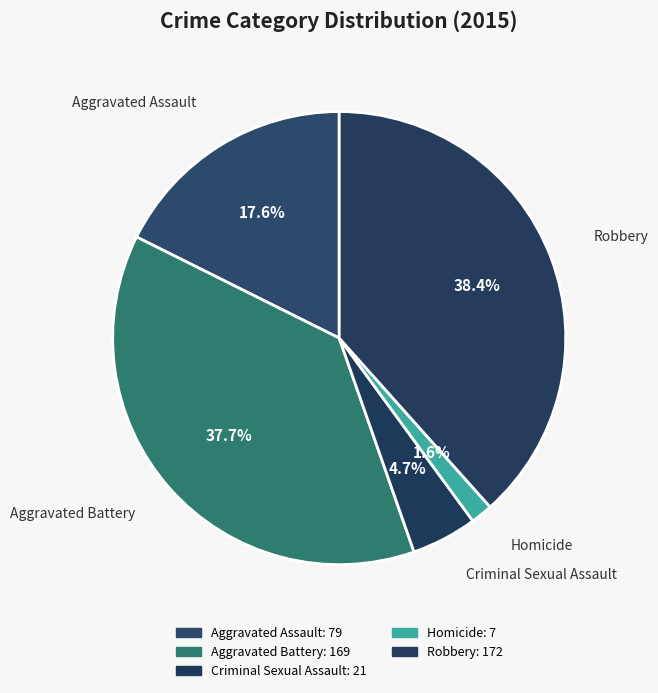

Which slice is the smallest?

Homicide